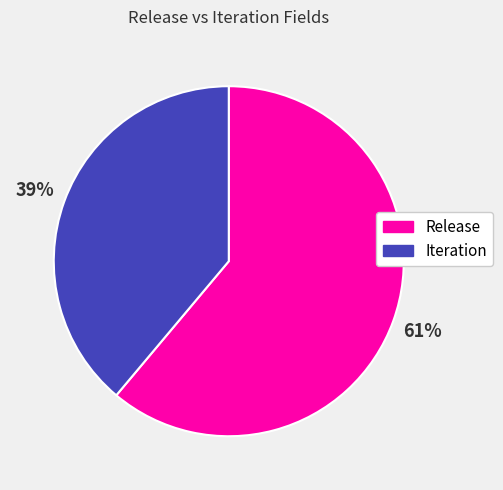

Count the number of slices in the pie.

2